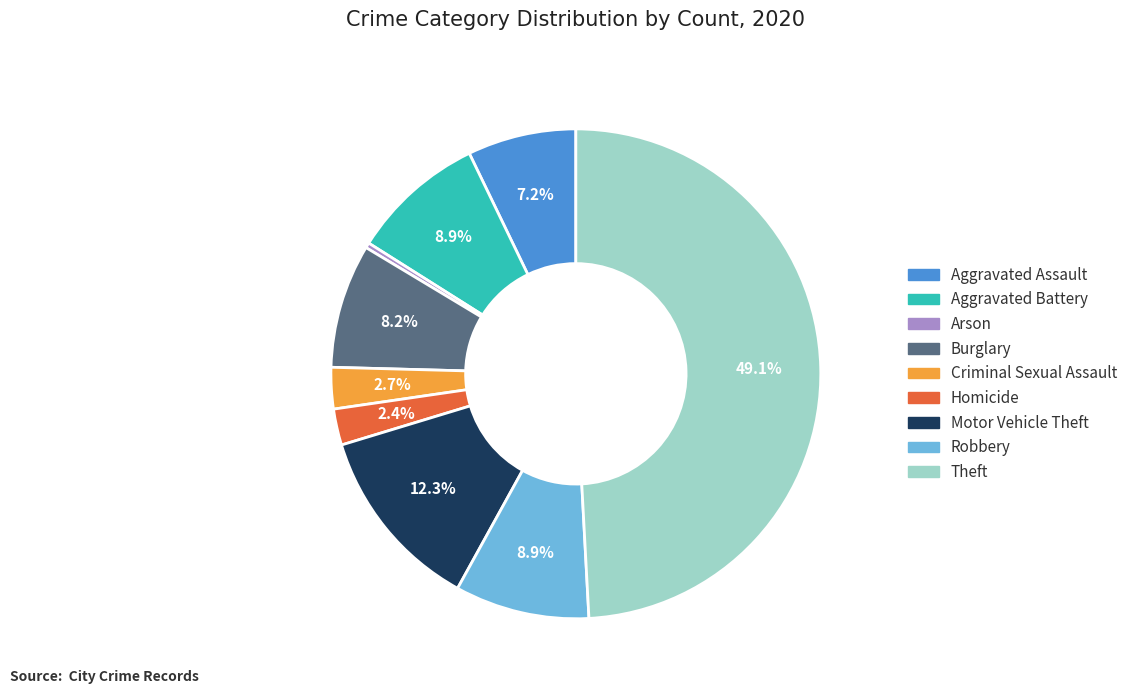

To the nearest percent, what is the average slice percentage?

11%